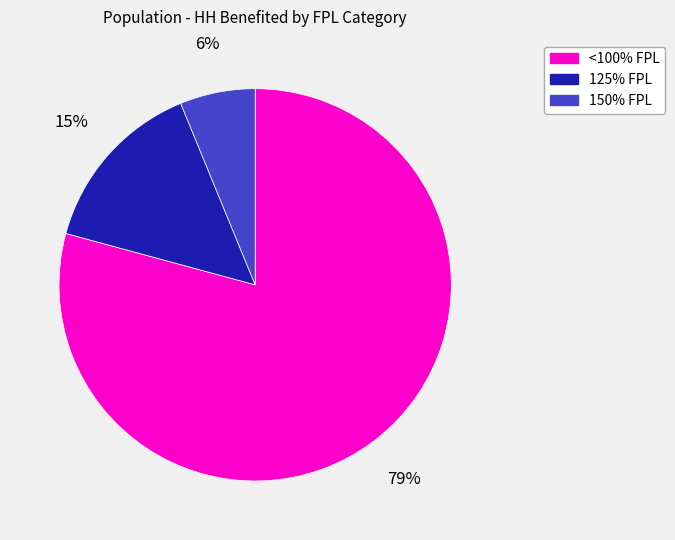

Rank the categories by value from lowest to highest.

150% FPL, 125% FPL, <100% FPL